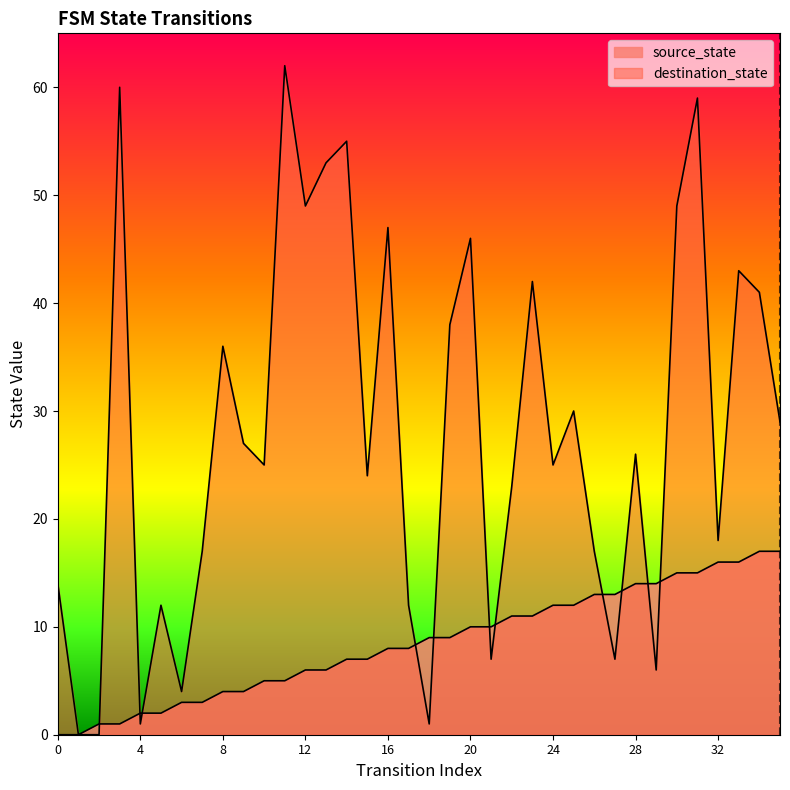

How many lines are shown in the chart?

2